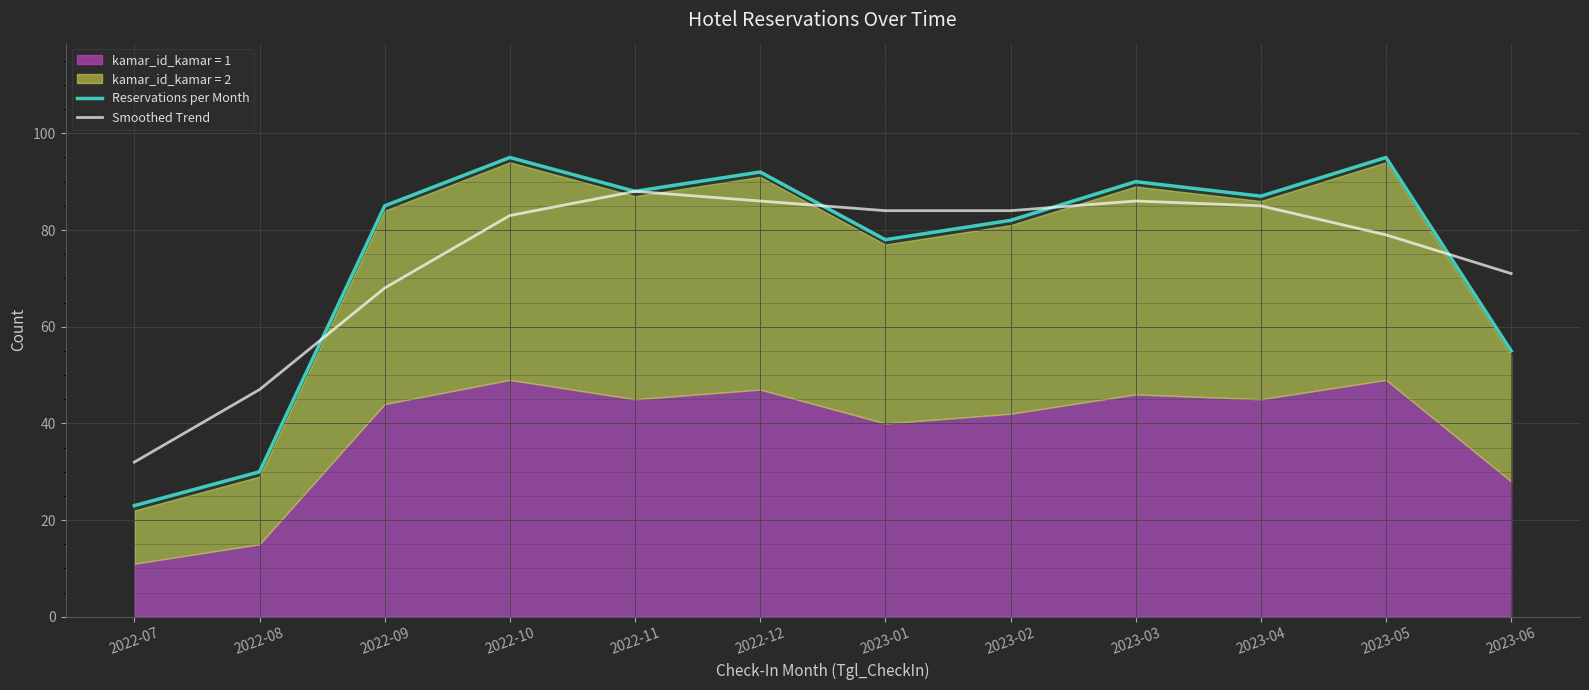

The Smoothed Trend series shows 59 at 2023-03. True or false?

False